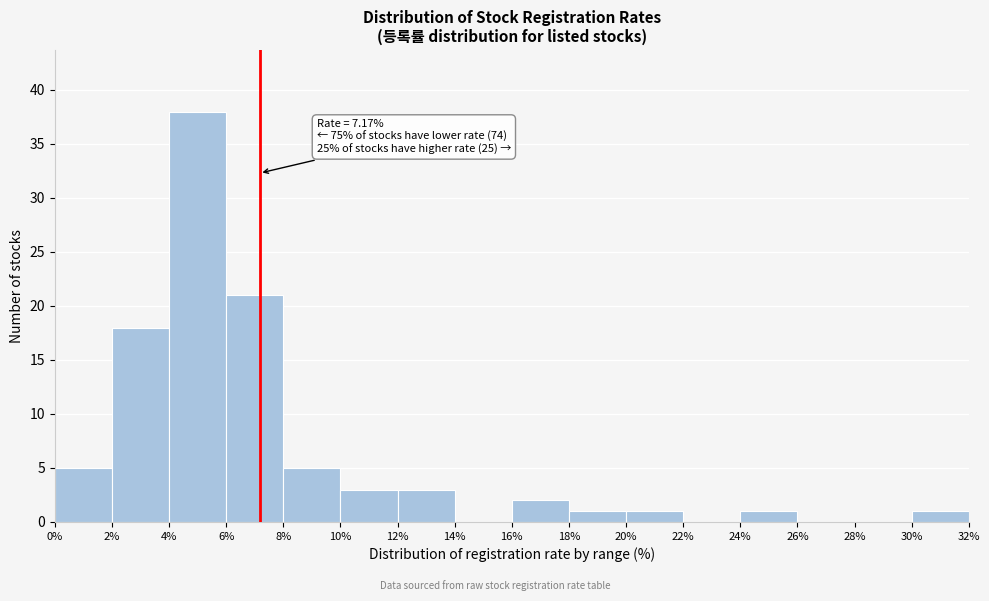

Which range on the x-axis has the tallest bar?

4% to 6%